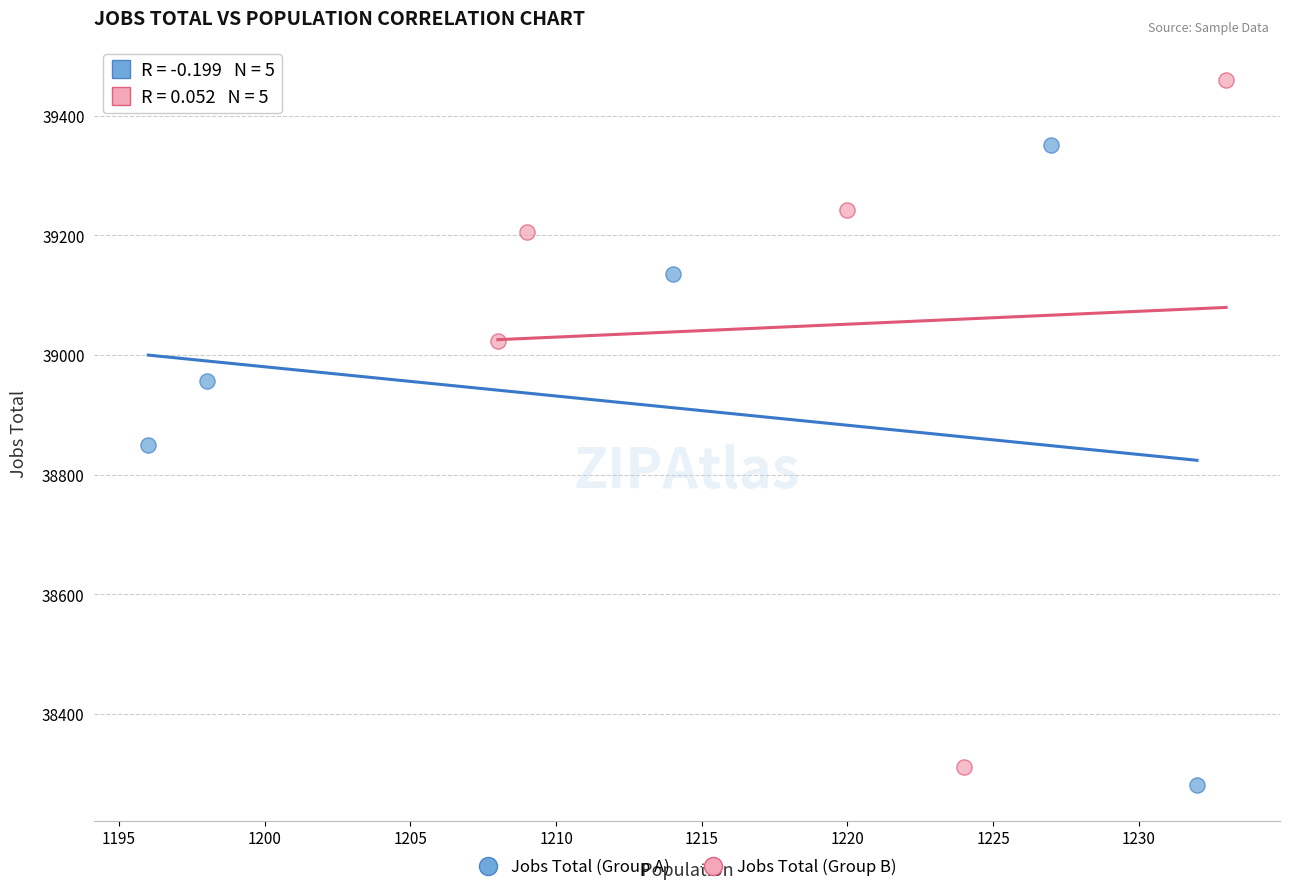

What are all the series names shown in the legend?

Jobs Total (Group A), Jobs Total (Group B)